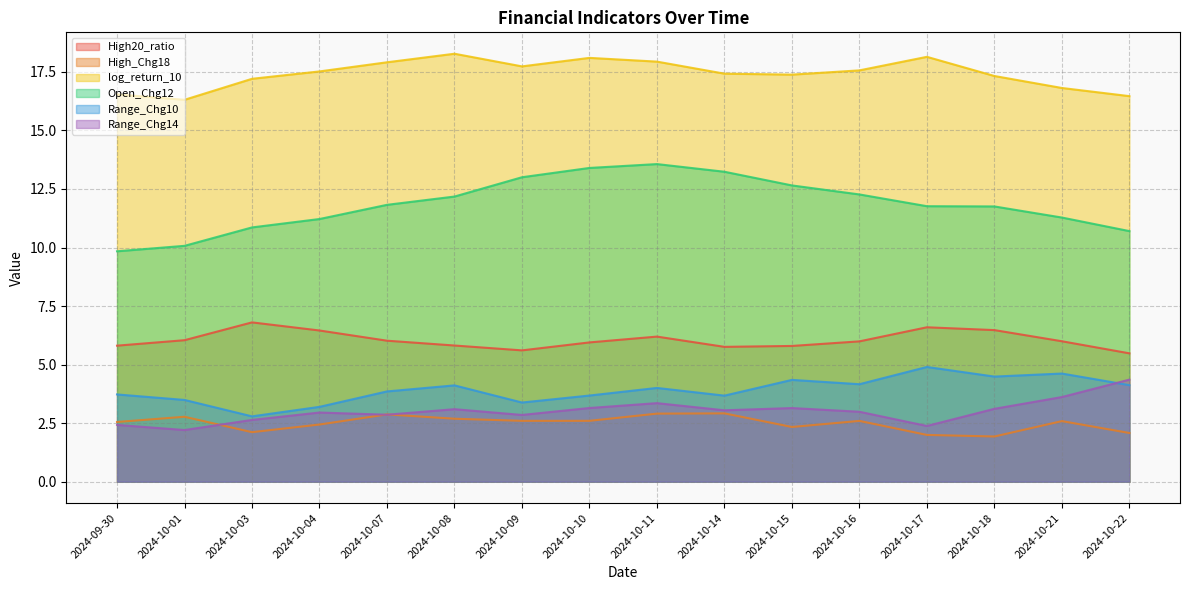

What is the sum of all High20_ratio values?

96.8